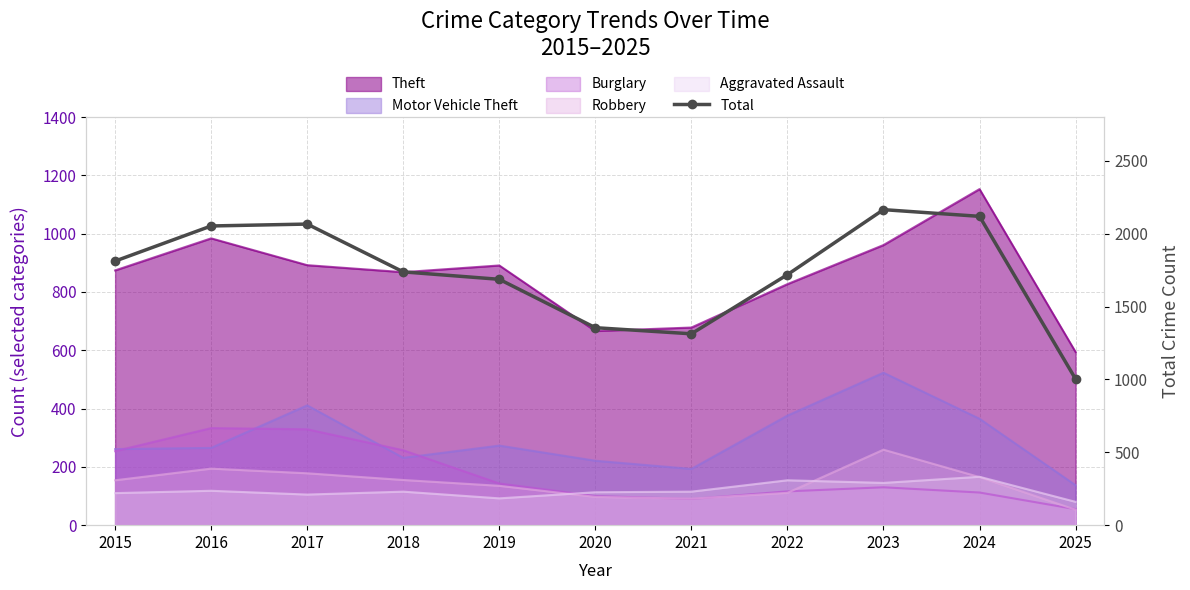

What is the ratio of the value at 2017 to the value at 2022?

1.2